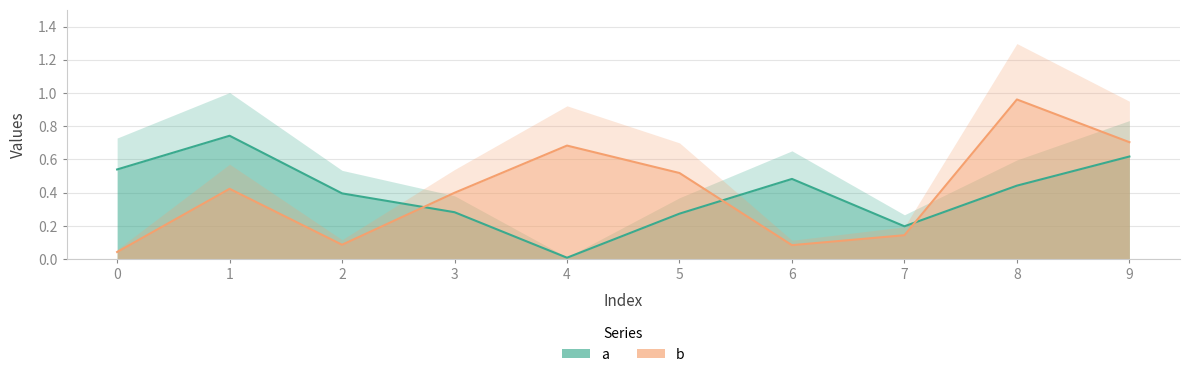

How many times do a and b cross each other?

3